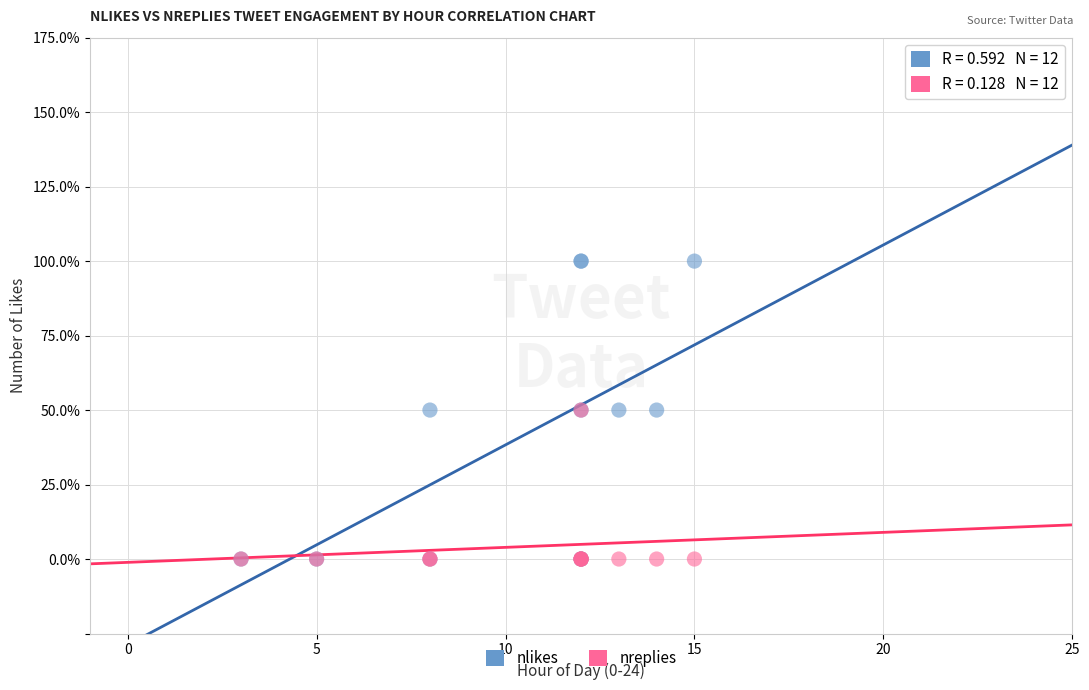

Which series has the largest Y range (max minus min)?

nlikes